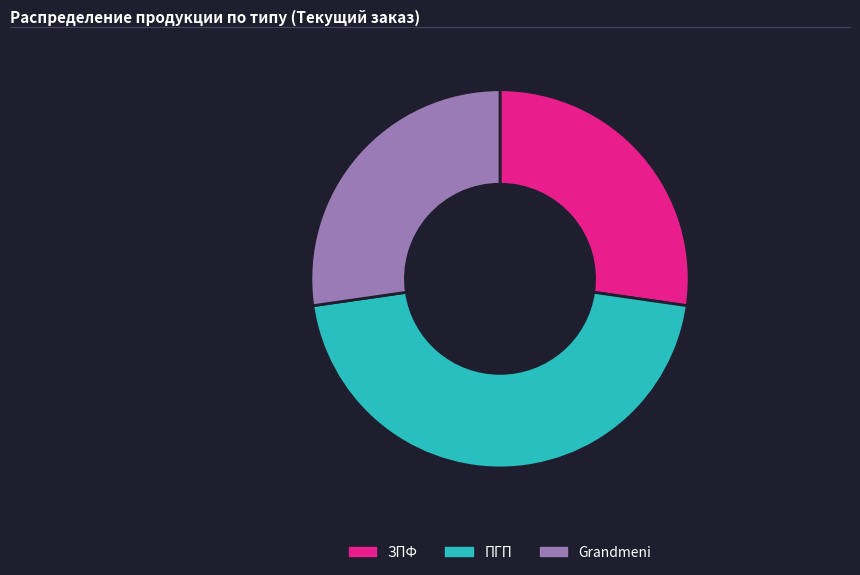

Is ЗПФ the majority of the pie?

No